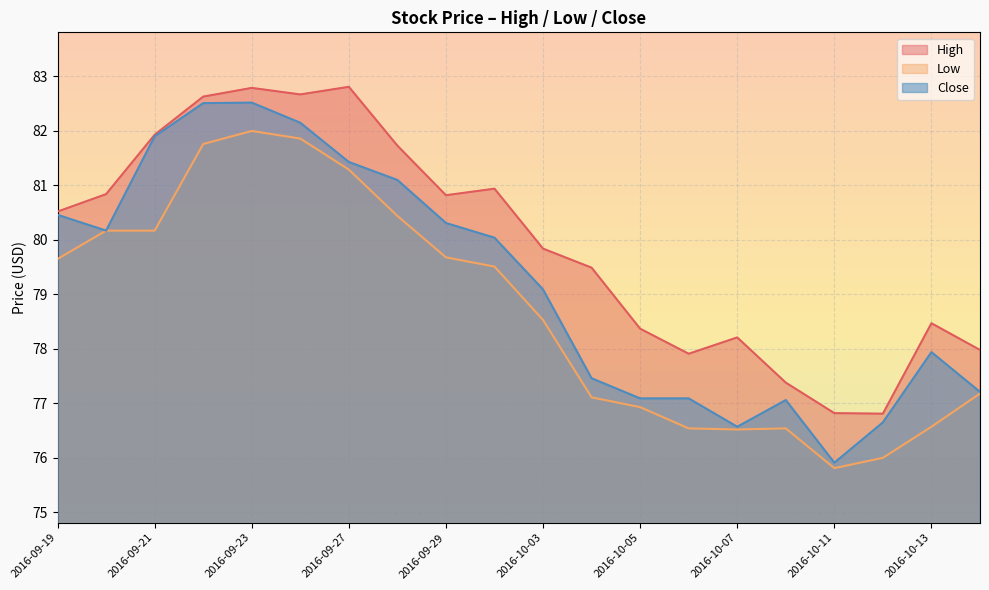

Reading left to right, extract all data points from this chart.

High: 80.5	80.8	81.9	82.6	82.8	82.7	82.8	81.7	80.8	80.9	79.8	79.5	78.4	77.9	78.2	77.4	76.8	76.8	78.5	78.0
Low: 79.7	80.2	80.2	81.8	82.0	81.9	81.3	80.4	79.7	79.5	78.5	77.1	76.9	76.5	76.5	76.5	75.8	76.0	76.6	77.2
Close: 80.5	80.2	81.9	82.5	82.5	82.2	81.4	81.1	80.3	80.0	79.1	77.5	77.1	77.1	76.6	77.1	75.9	76.7	77.9	77.2